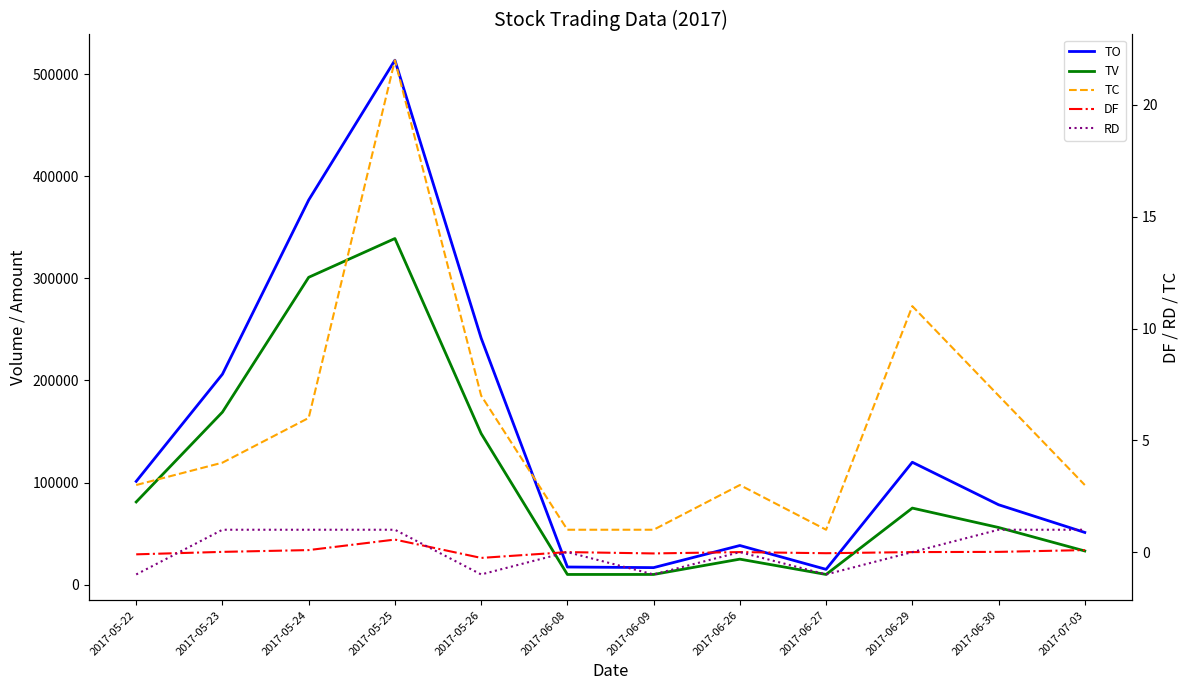

In TO, how many points are lower than both neighbors (excluding endpoints)?

2